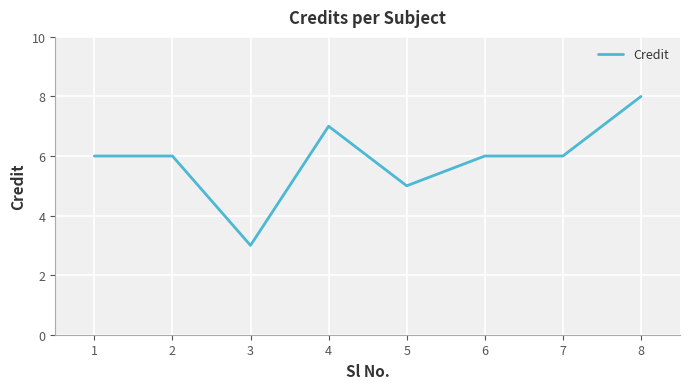

Reading left to right, transcribe all the data shown in this chart.

6	6	3	7	5	6	6	8